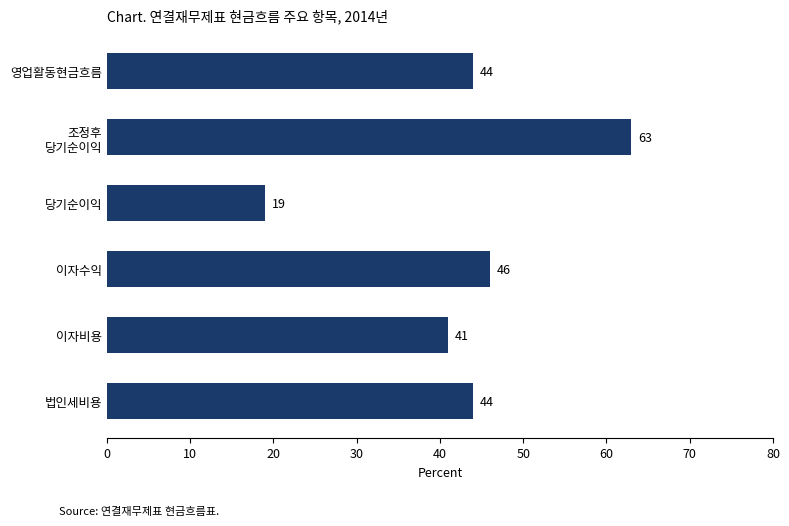

What is the difference between the maximum and second lowest values?

22